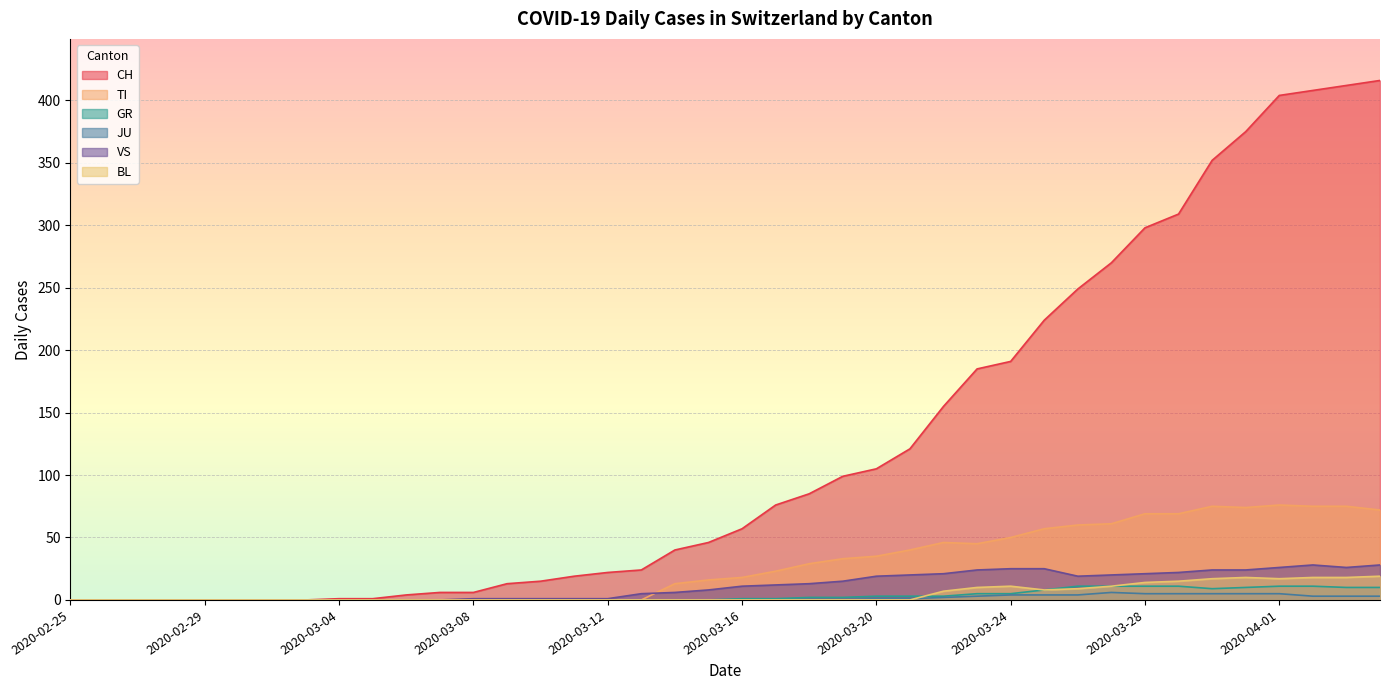

Is the value of VS at 2020-03-12 greater than the value of GR at 2020-03-31?

No